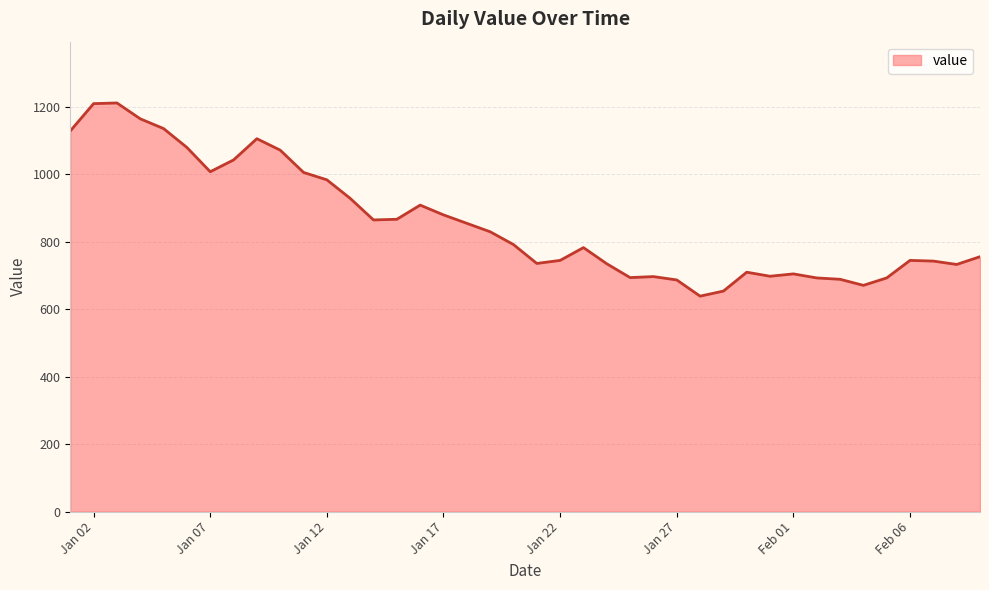

What is the difference between the maximum and minimum values?

573